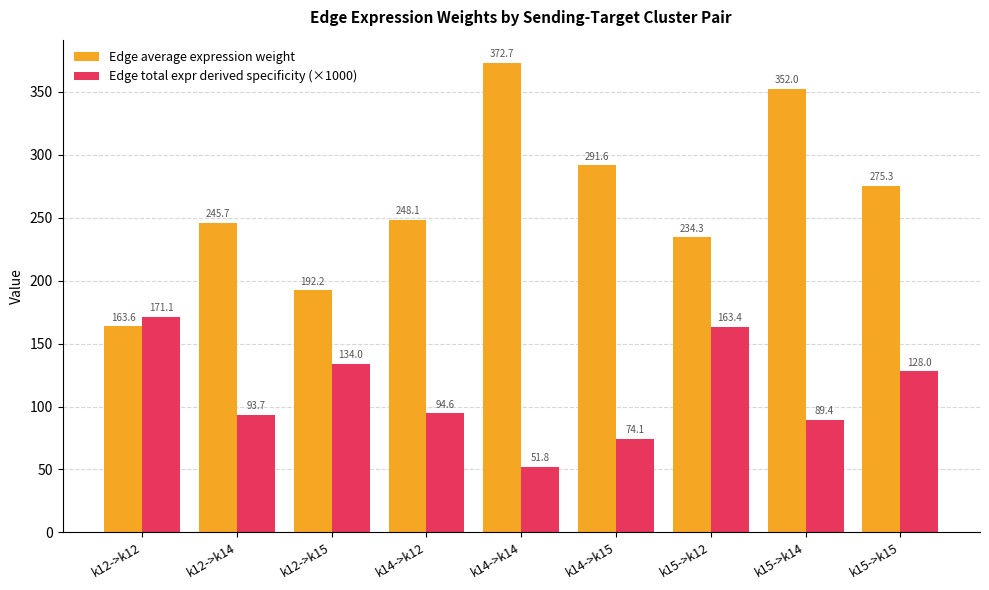

What is the total value across all series at k14->k15?

365.6